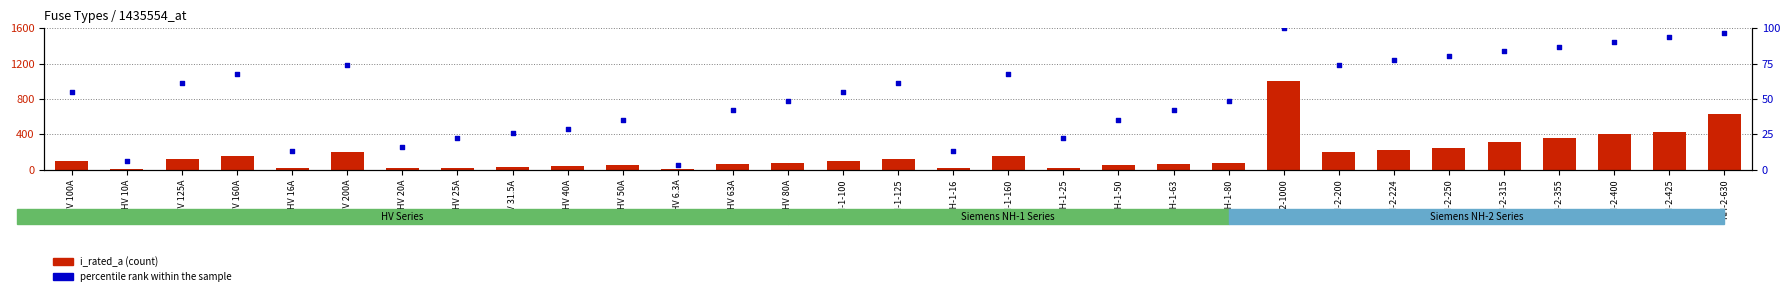

Which series contains the lowest Y value?

percentile rank within the sample